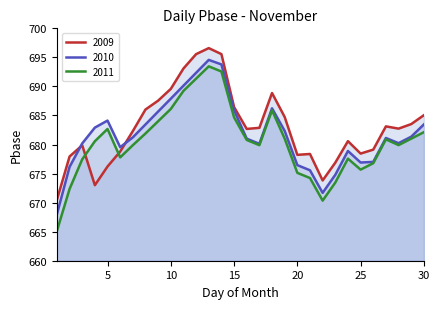

True or false: 2010 and 2011 intersect in this chart.

False